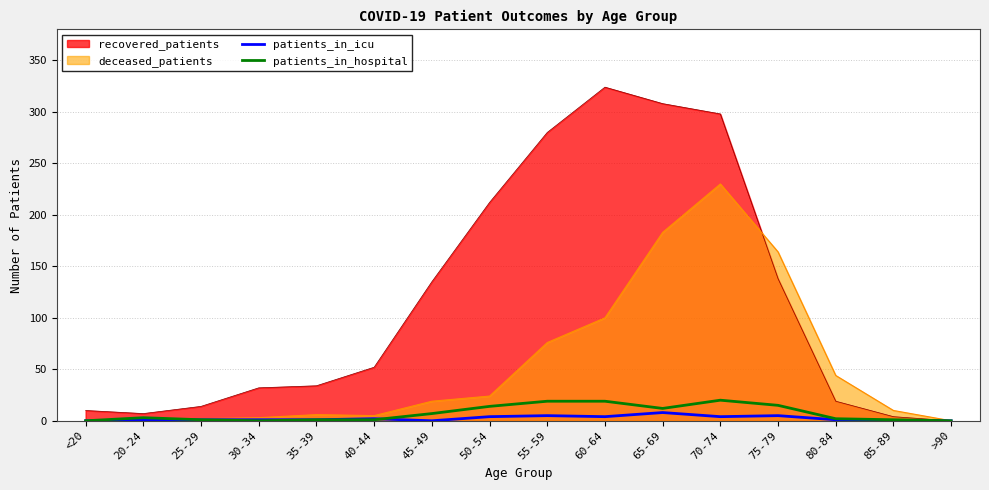

Where is the first local maximum for patients_in_icu?

40-44